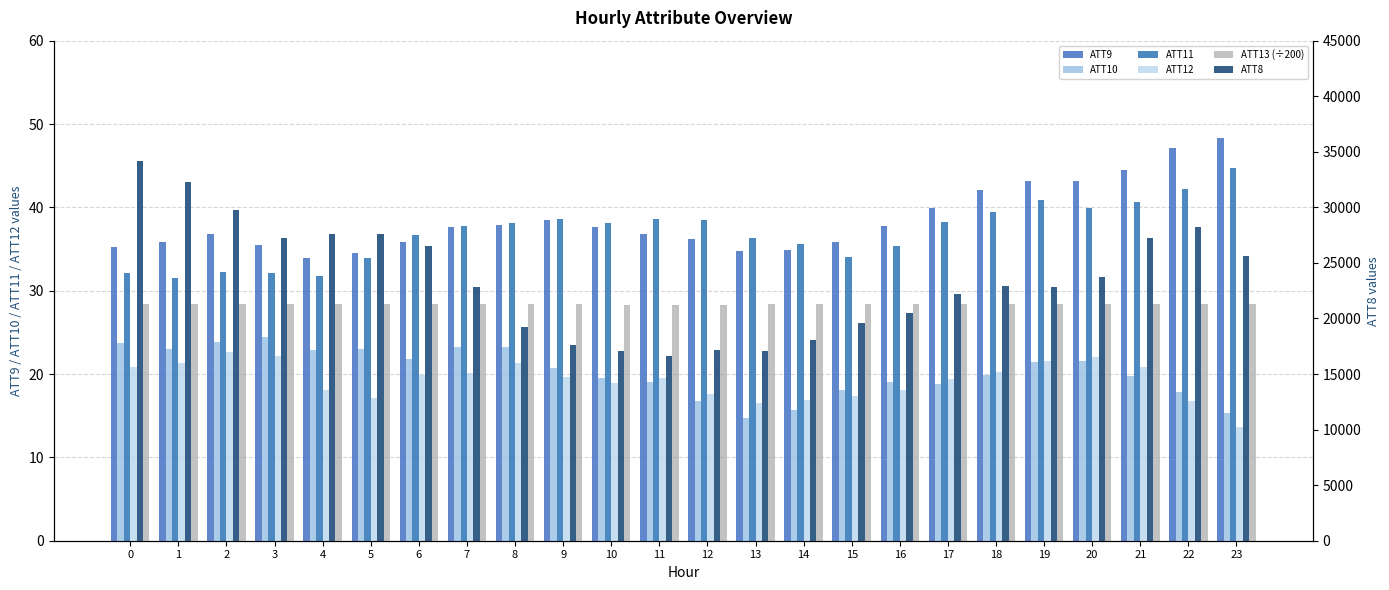

Are the bars horizontal?

No